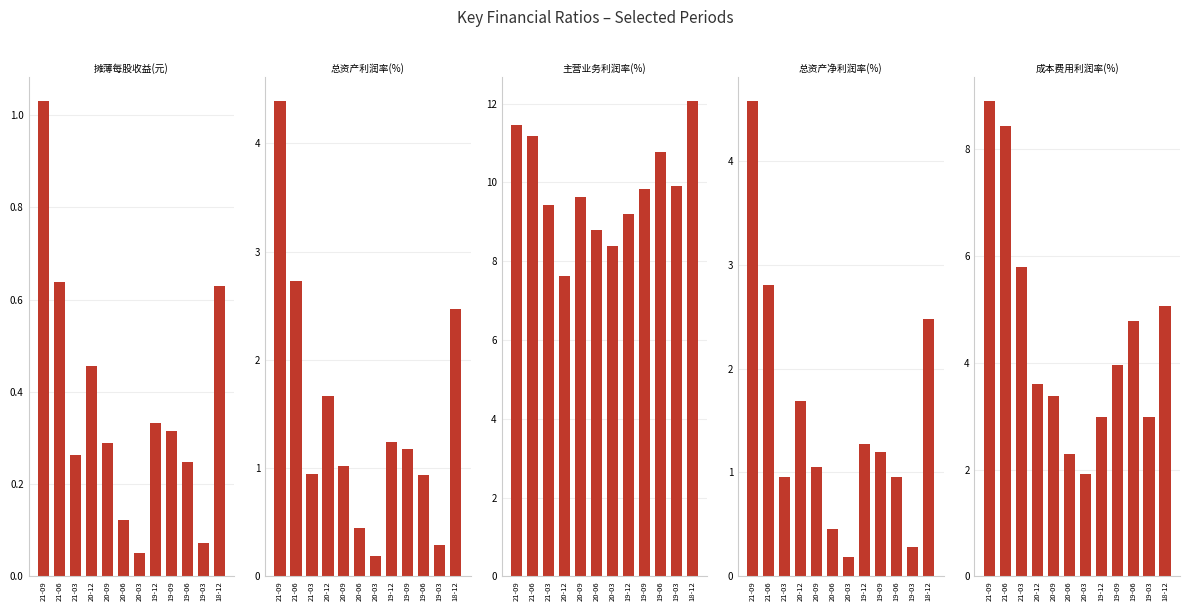

What is the difference between the 总资产利润率(%) values at 19-06 and 19-12?

0.3